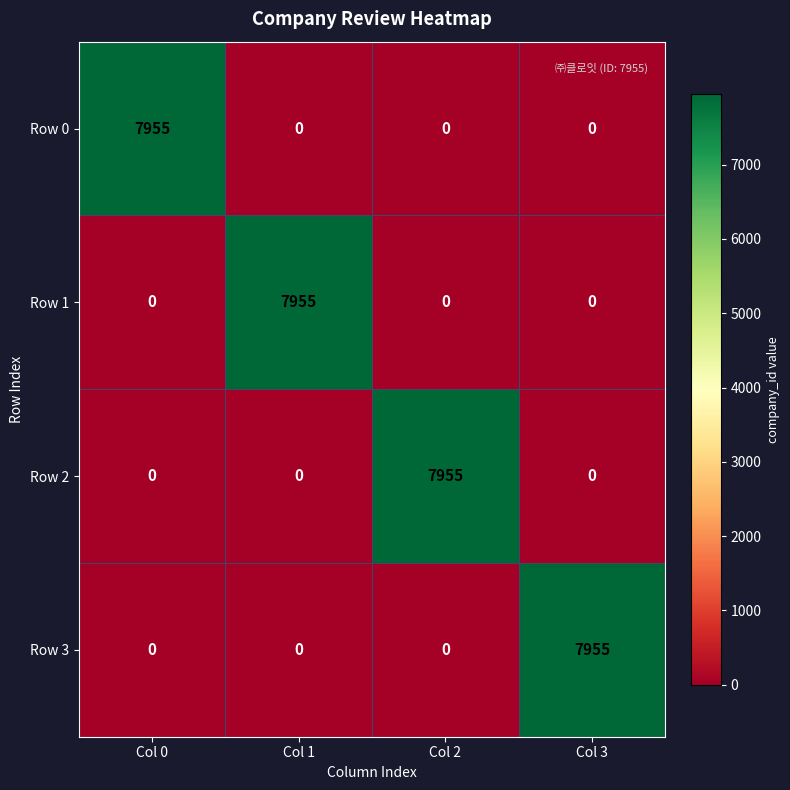

What is the total value across all series at Col 0?

7955